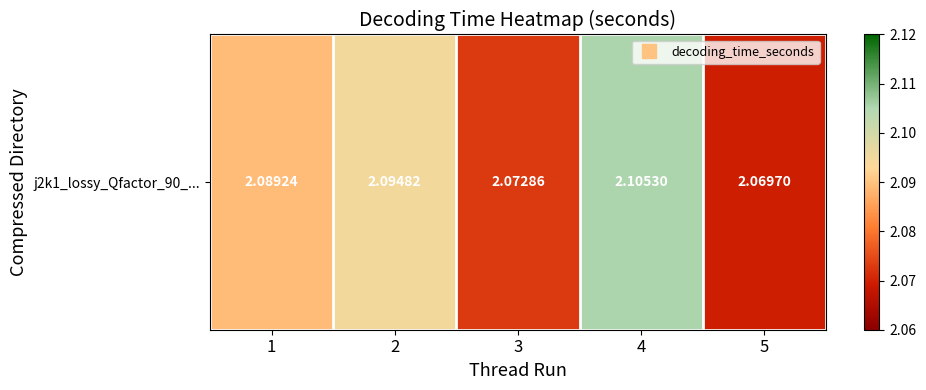

Reading left to right, list all the values displayed in this chart.

2.1	2.1	2.1	2.1	2.1